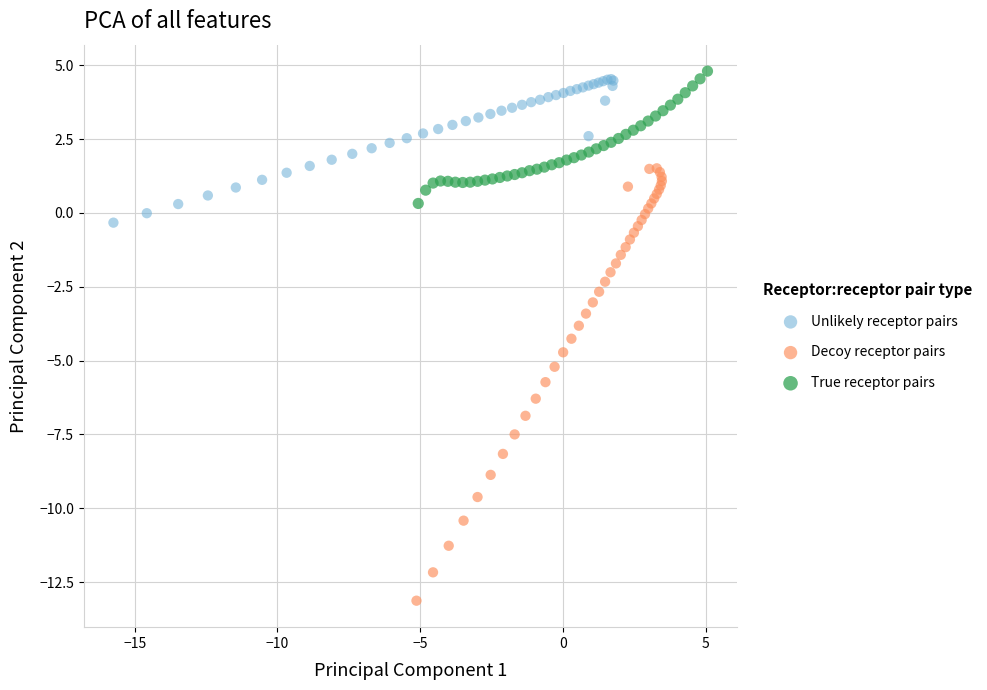

Which series contains the lowest Y value?

Decoy receptor pairs